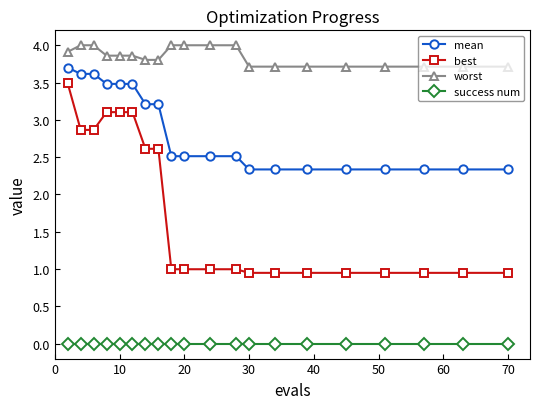

What is the maximum value shown in the chart?

4.0